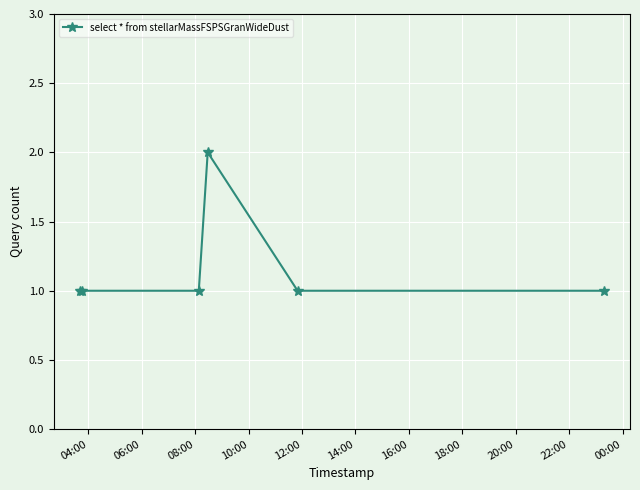

What is the sum of all values?

7